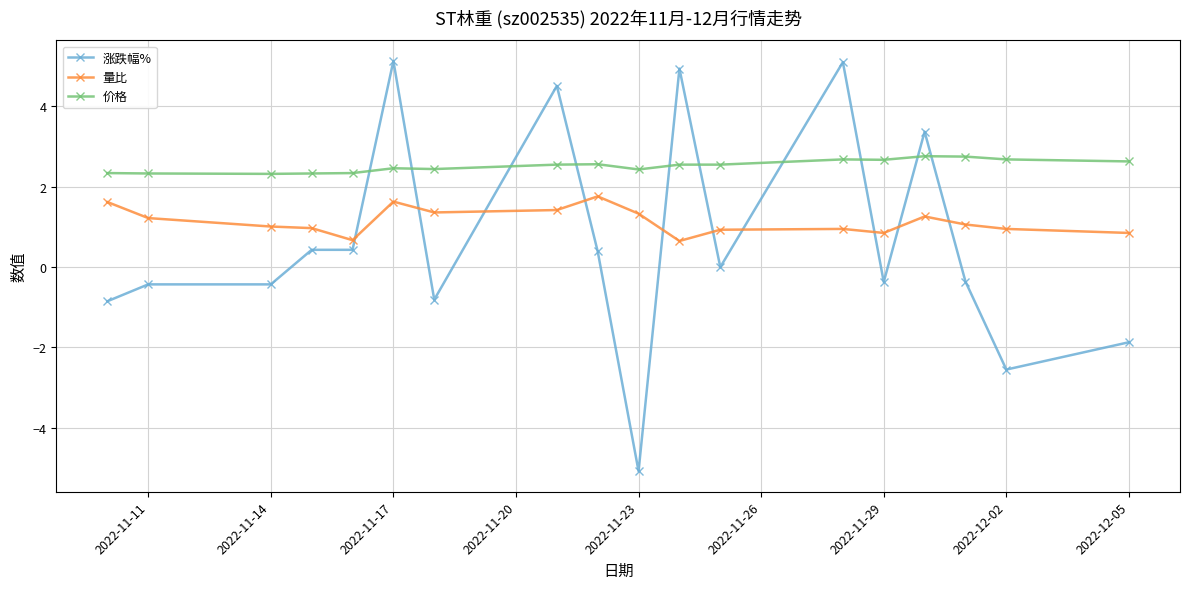

What is the difference between the maximum and minimum values in the 价格 series?

0.4